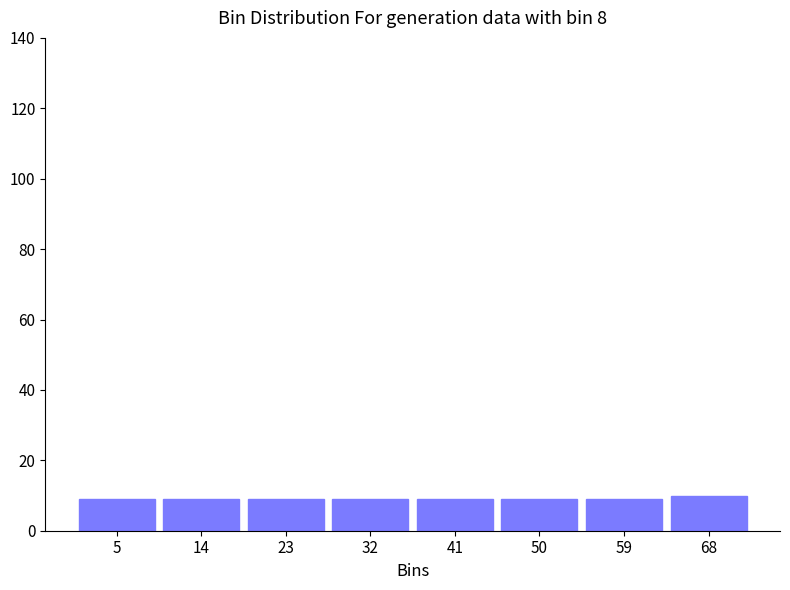

How tall is the bar that spans 1 to 10 on the x-axis? The values are not printed on the chart, so give them approximately, as read against the axis.

10